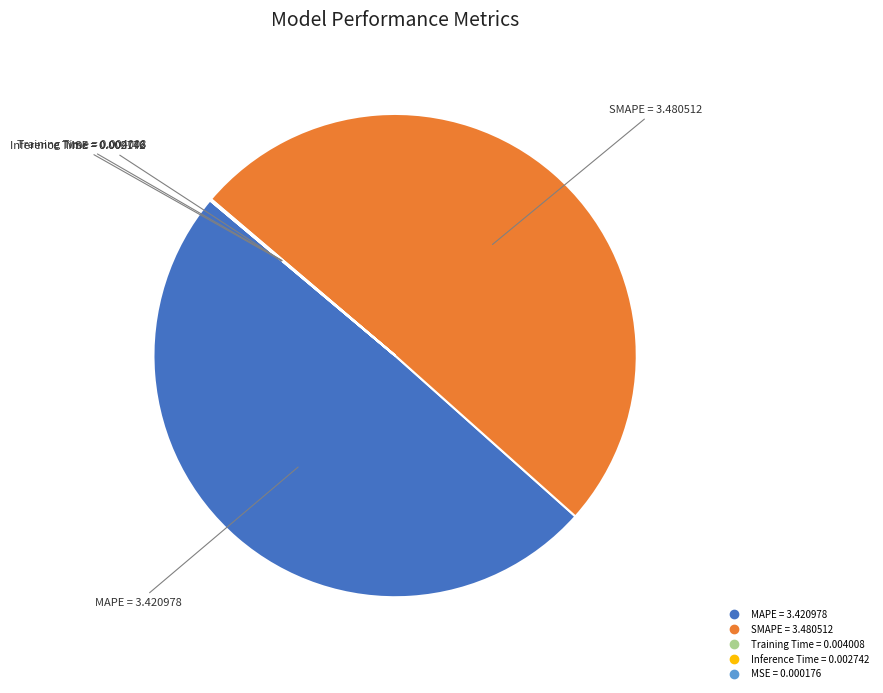

Which slice is the largest?

SMAPE